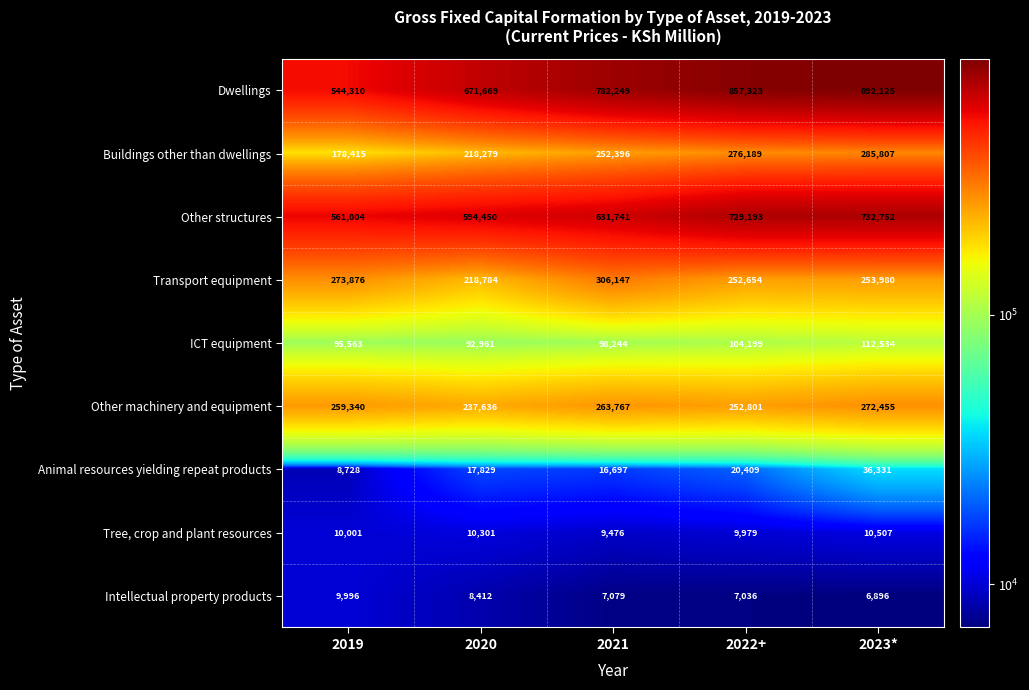

What is the difference between the Dwellings values at 2022+ and 2019?

313013